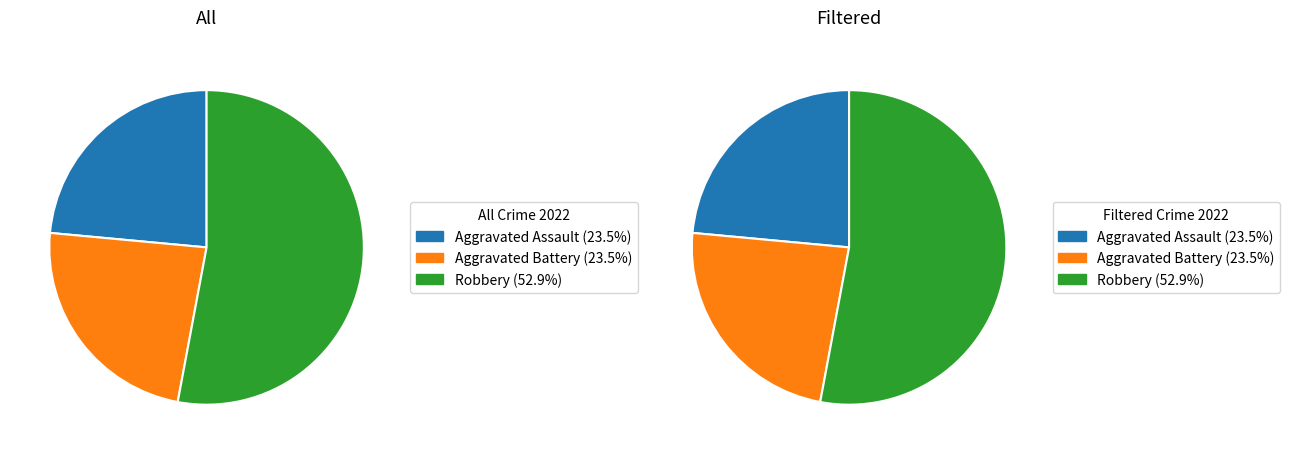

Does Criminal Sexual Assault represent more than half of the total?

No